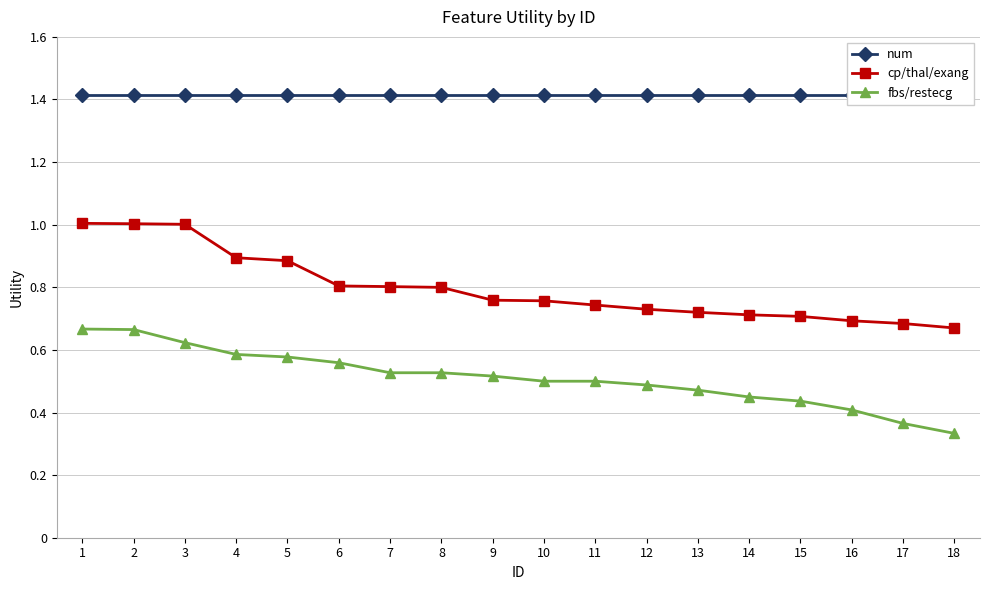

Which series has the largest total across all categories?

num